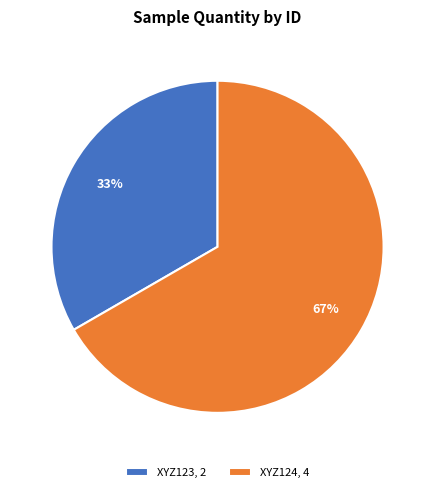

Rank the categories by value from highest to lowest.

XYZ124, XYZ123